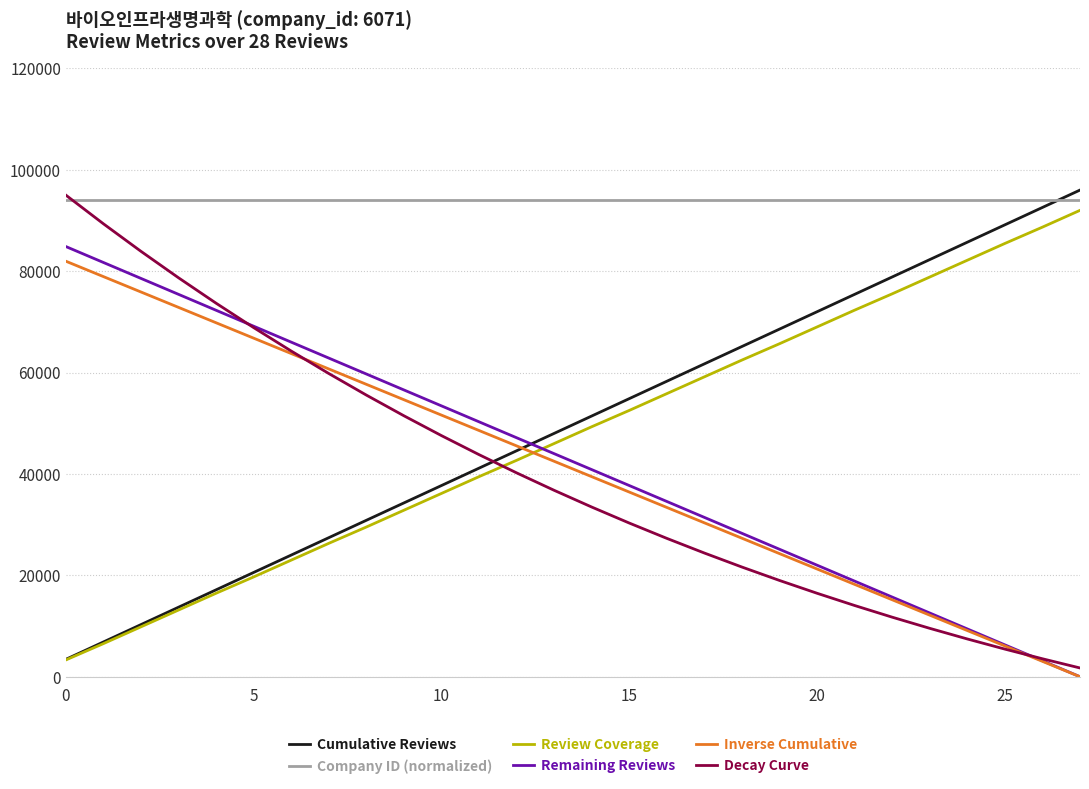

What are all the series names shown in the legend?

Cumulative Reviews, Company ID (normalized), Review Coverage, Remaining Reviews, Inverse Cumulative, Decay Curve